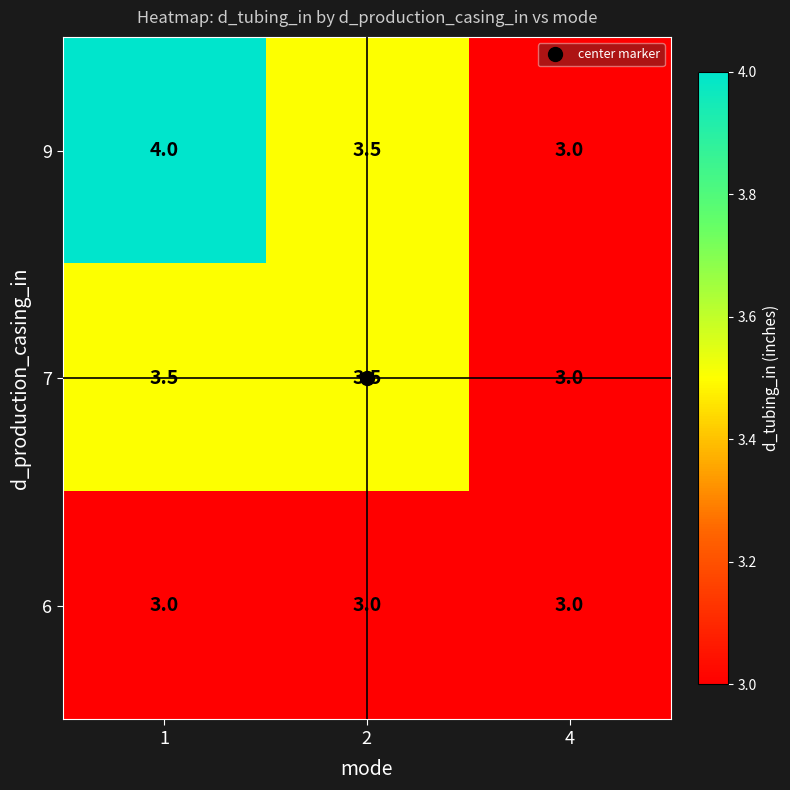

Which category has the highest value across all series?

1